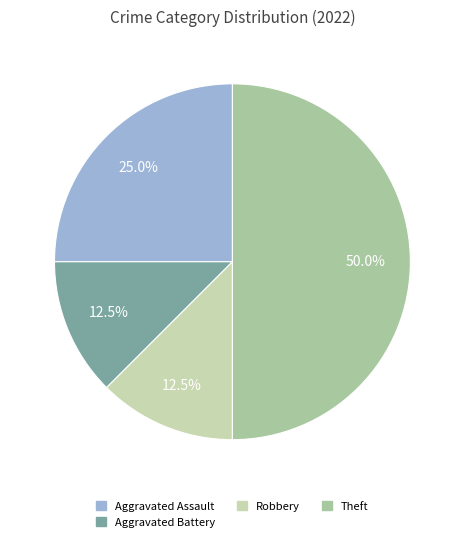

How many slices are in this pie chart?

4